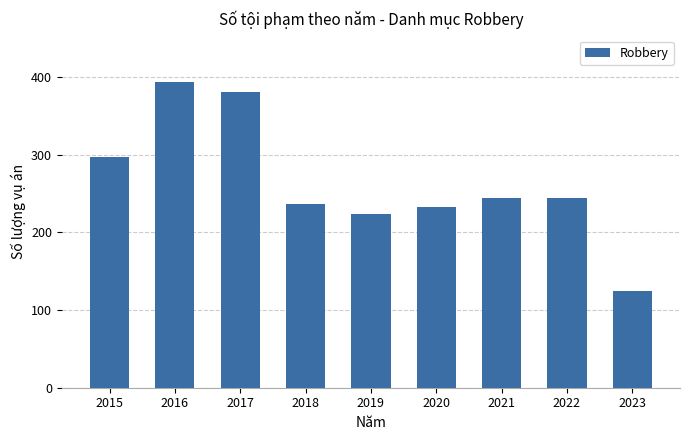

At which category does the chart reach its peak across all series?

2016